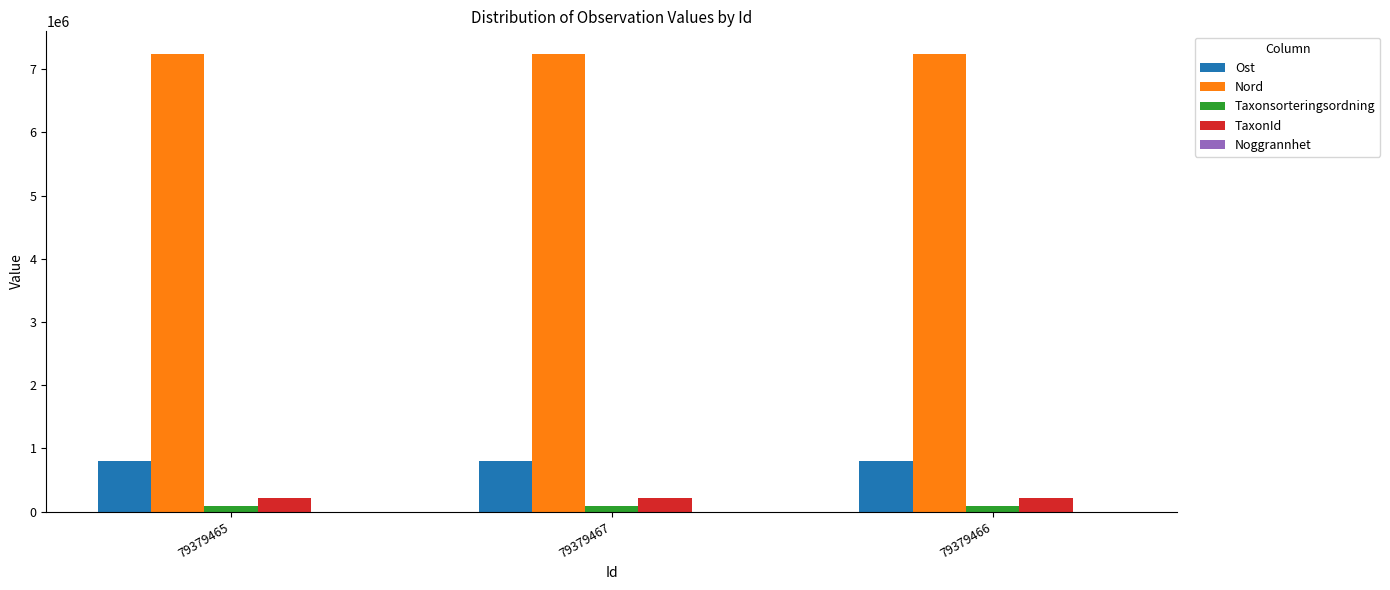

What is the sum of all Taxonsorteringsordning values?

288762.0